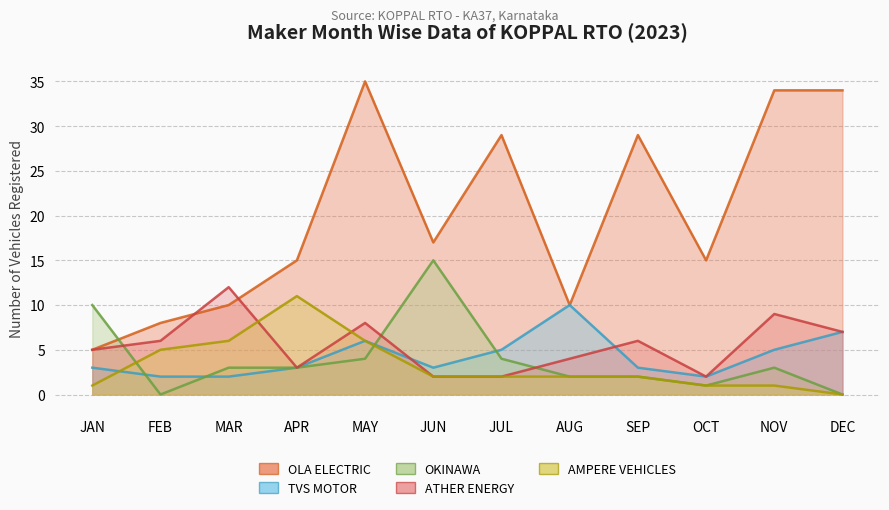

What are all the series names shown in the legend?

OLA ELECTRIC, TVS MOTOR, OKINAWA, ATHER ENERGY, AMPERE VEHICLES